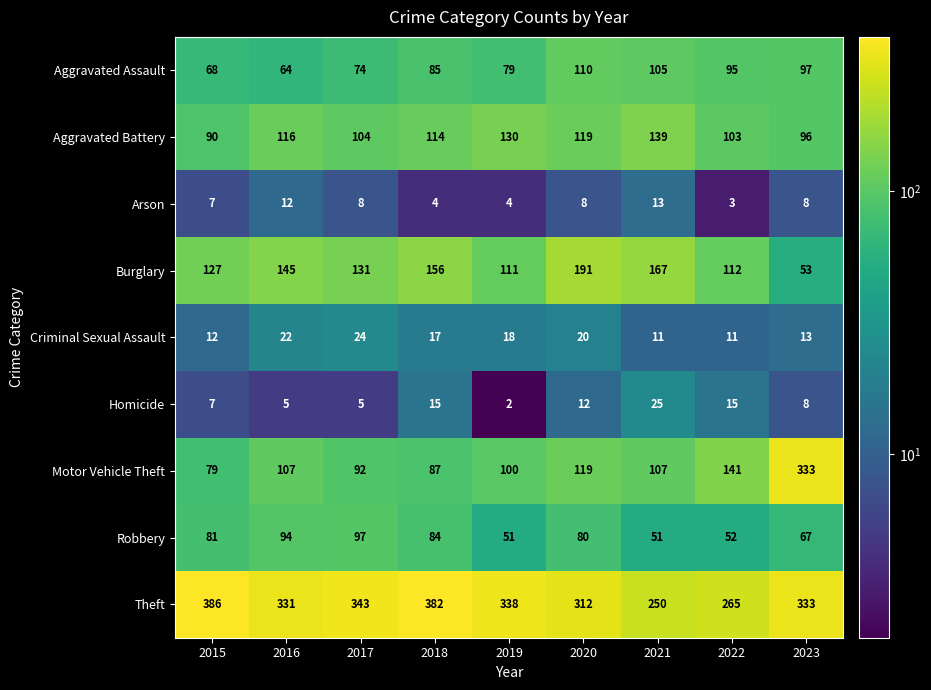

Rank the series by their maximum value, from highest to lowest.

Theft, Motor Vehicle Theft, Burglary, Aggravated Battery, Aggravated Assault, Robbery, Homicide, Criminal Sexual Assault, Arson